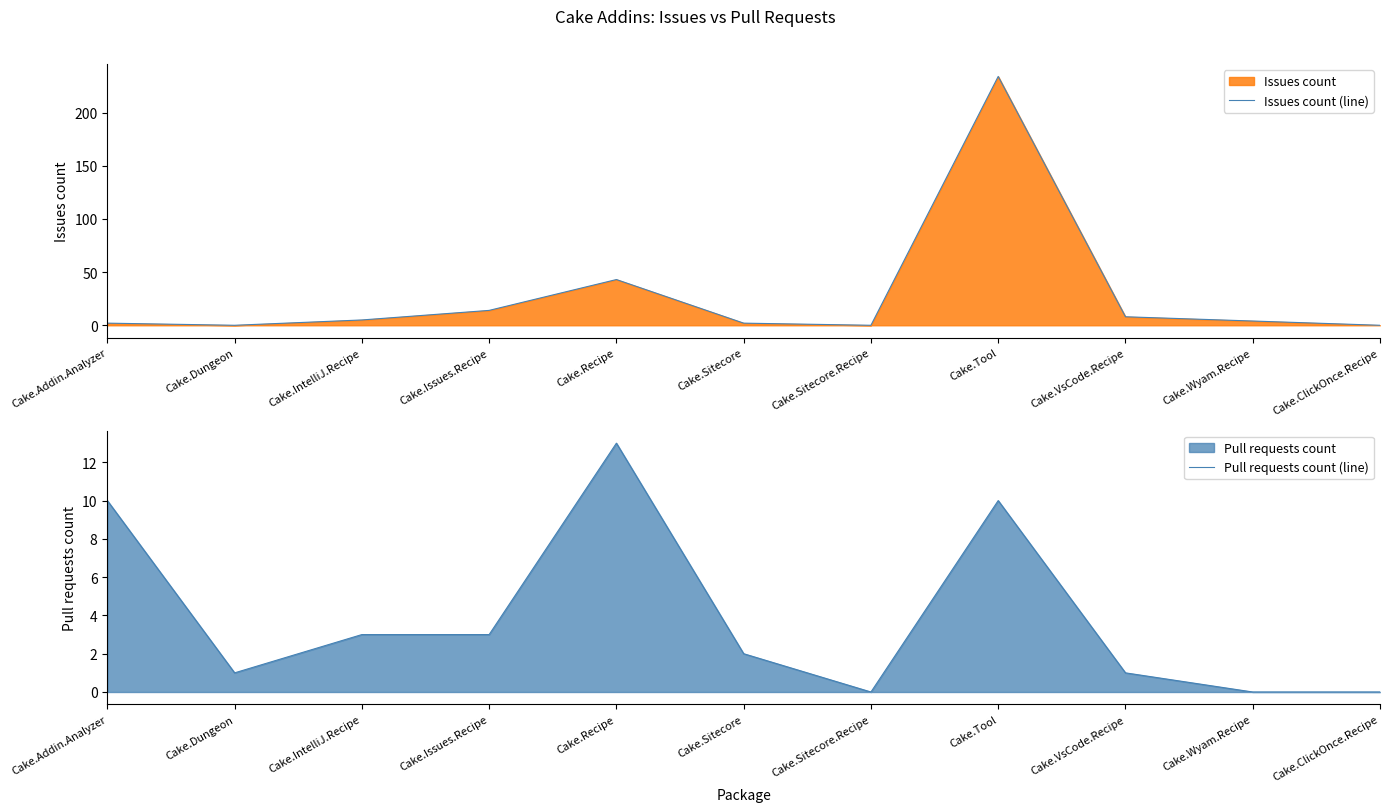

True or false: Issues count (line) and Pull requests count (line) cross at least once.

True